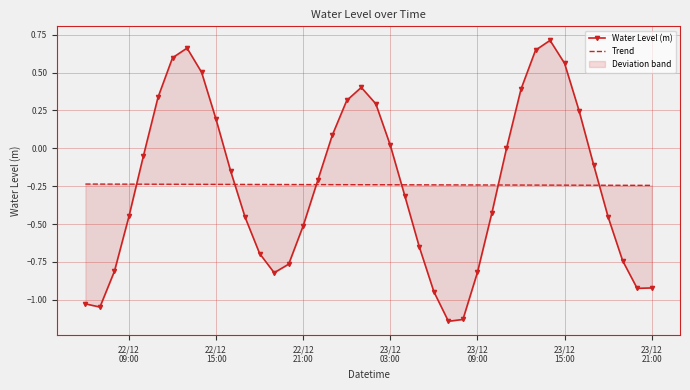

How many interior local peaks does the Water Level (m) series have?

3